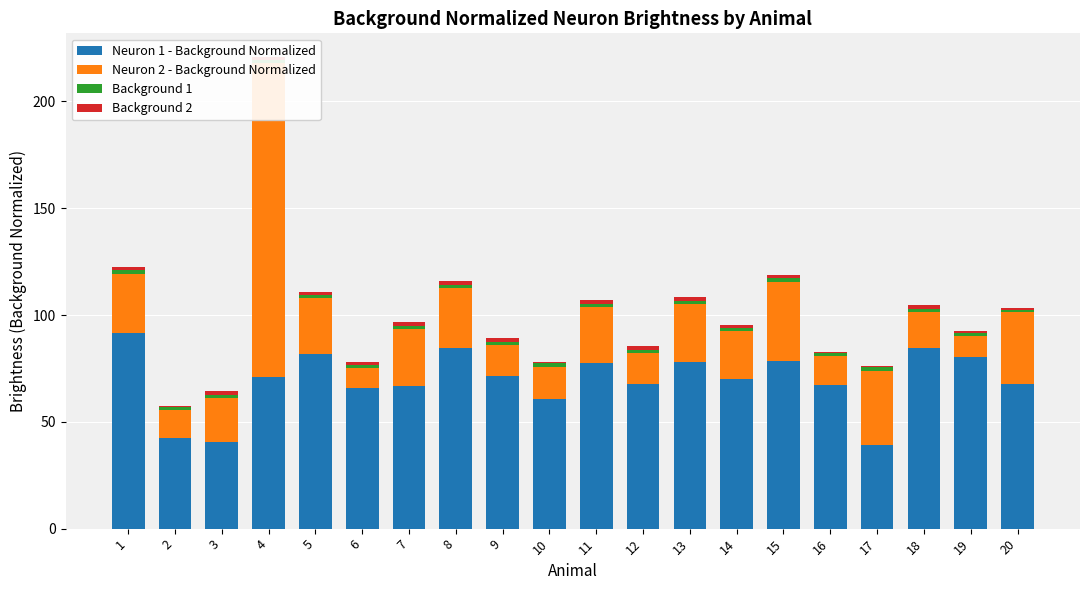

At which label does Neuron 1 - Background Normalized reach its minimum?

17